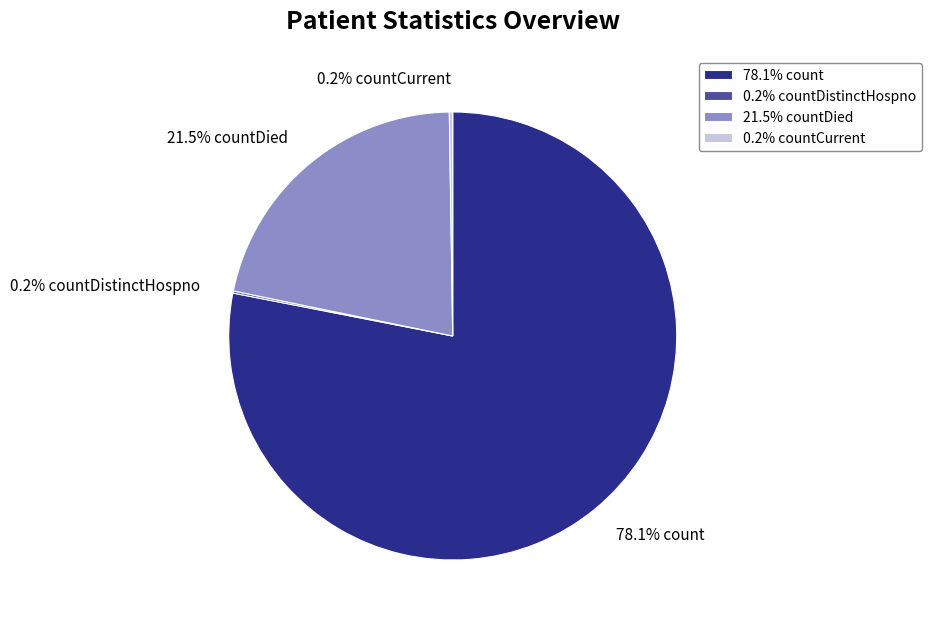

Does 78.1% count account for over 50% of the chart?

Yes